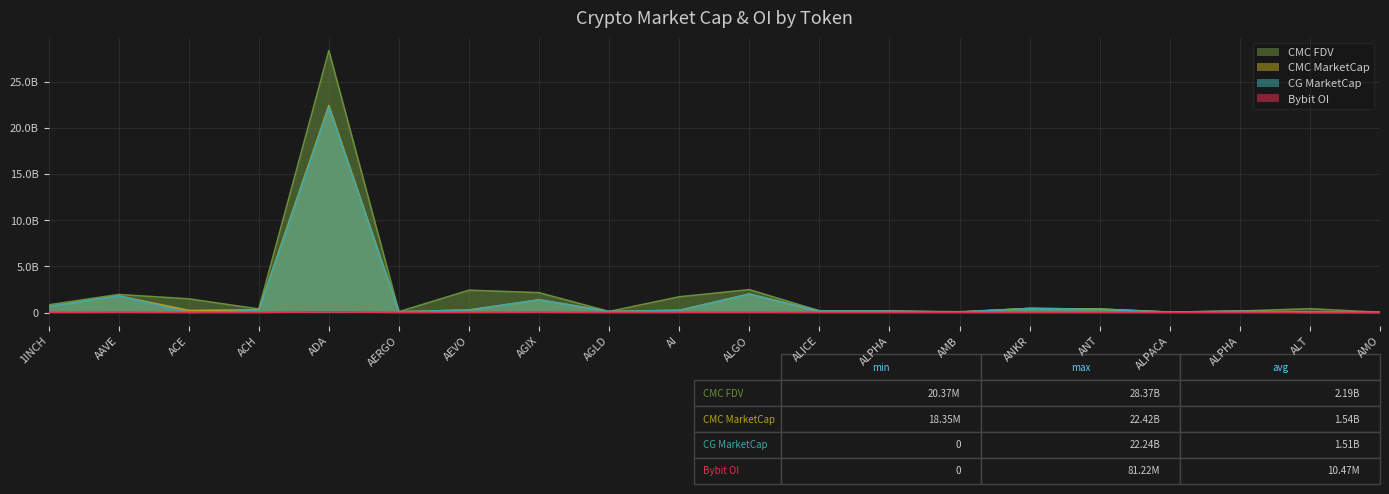

What are all the series names shown in the legend?

CMC FDV, CMC MarketCap, CG MarketCap, Bybit OI